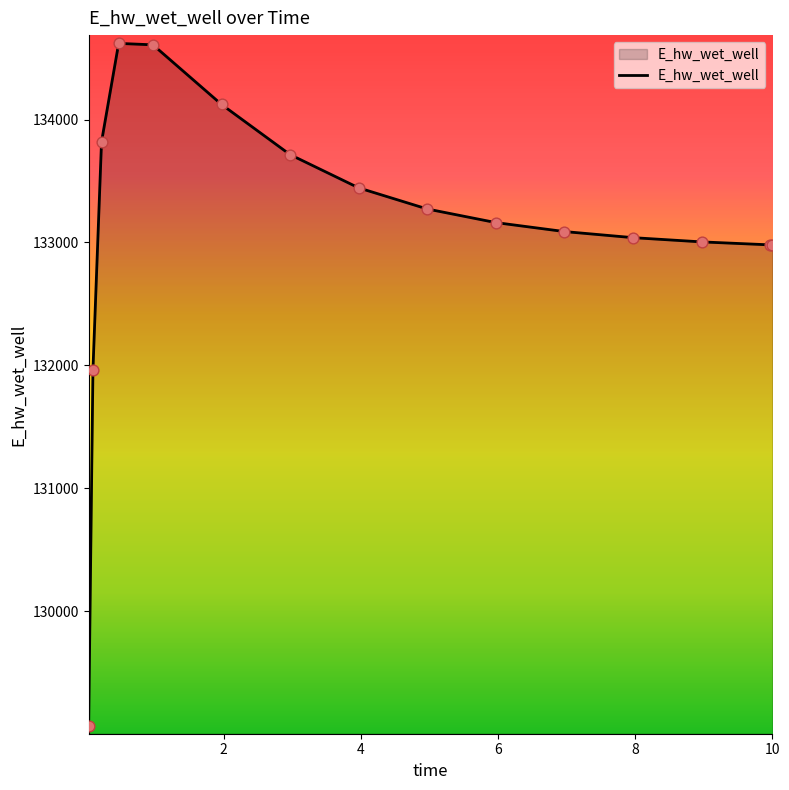

What is the maximum value shown in the chart?

134619.9